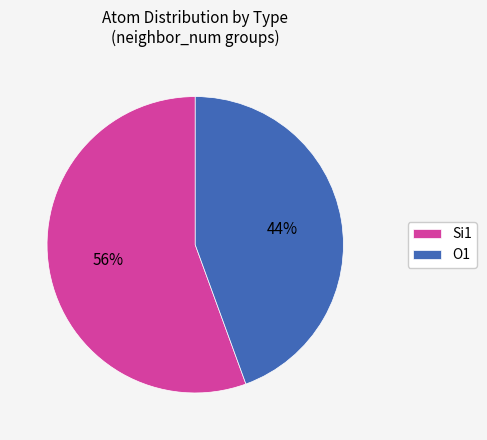

Which slice is the smallest?

O1